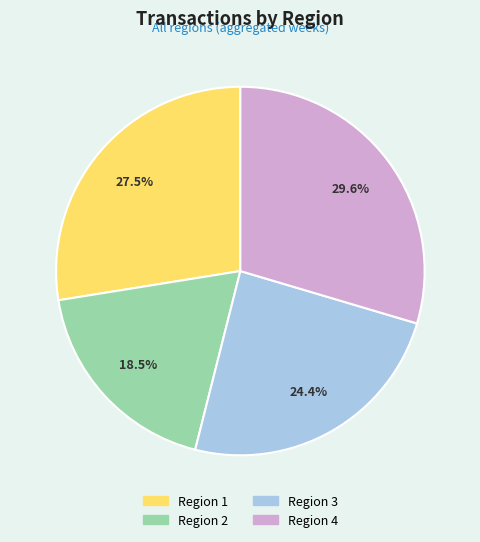

Approximately how many times larger is the value at Region 4 compared to Region 2?

1.6